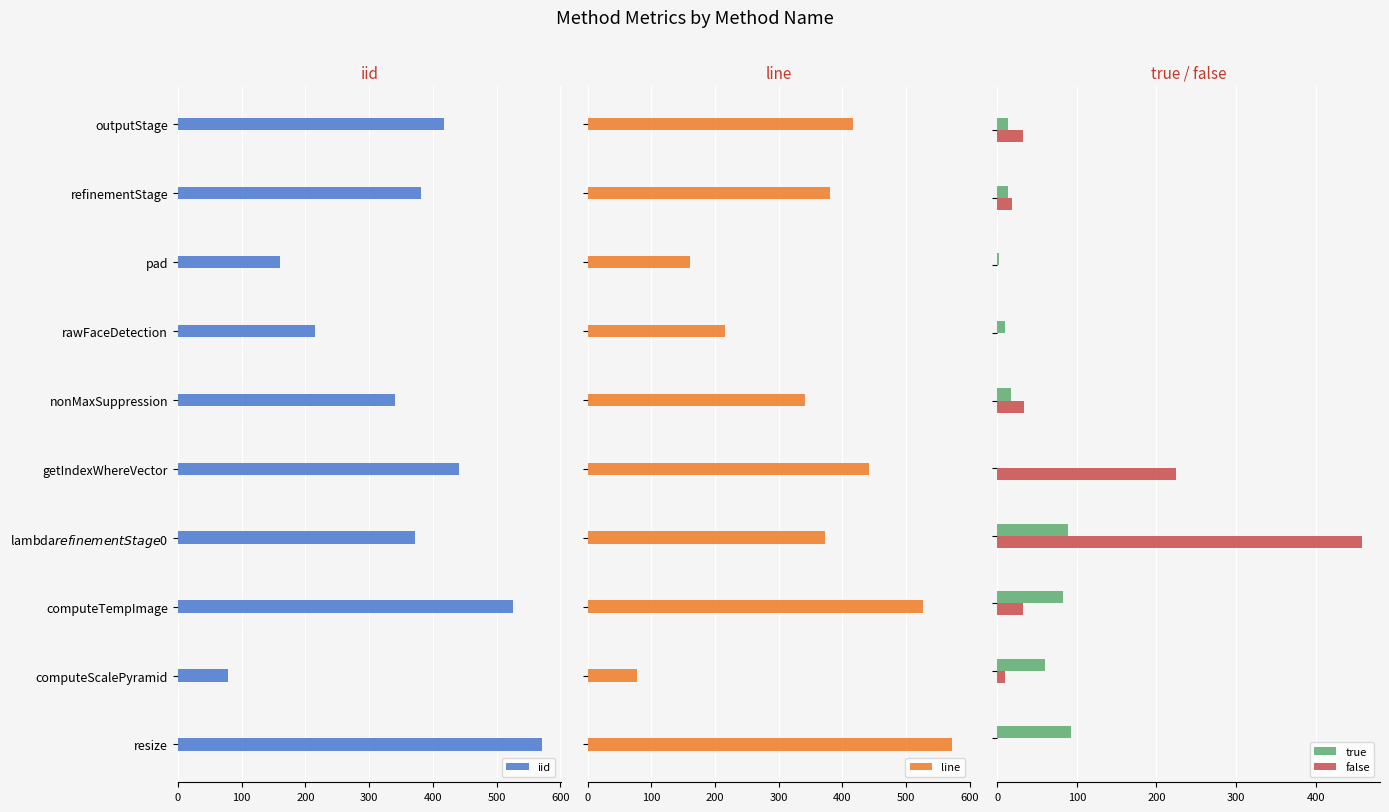

What is the sum of all false values?

808